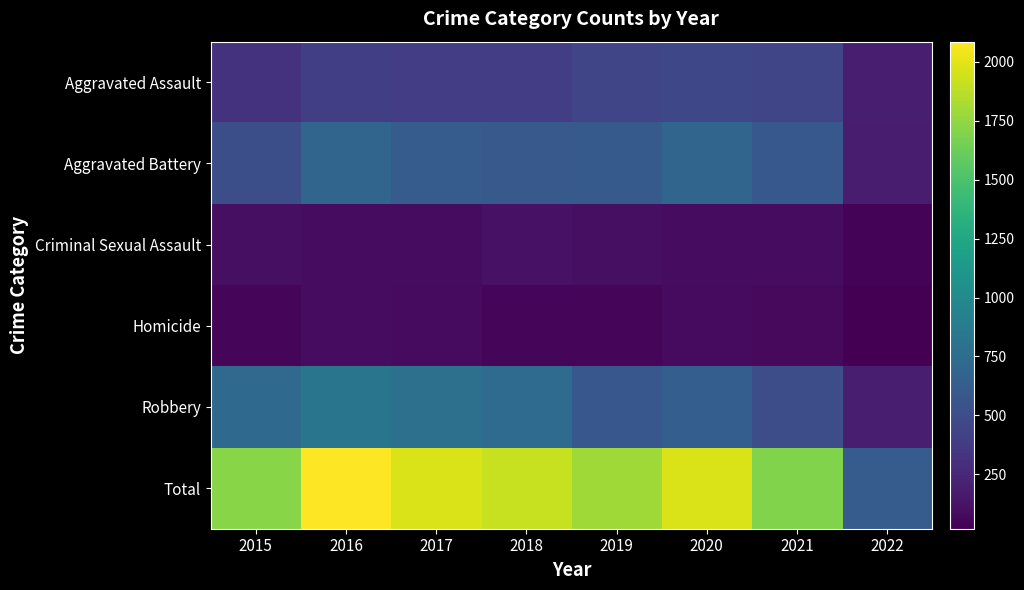

Reading right to left, transcribe all the data shown in this chart.

Aggravated Assault: 2022=194	2021=452	2020=468	2019=452	2018=392	2017=396	2016=402	2015=323
Aggravated Battery: 2022=173	2021=587	2020=691	2019=608	2018=600	2017=623	2016=691	2015=515
Criminal Sexual Assault: 2022=40	2021=84	2020=88	2019=102	2018=122	2017=90	2016=87	2015=105
Homicide: 2022=19	2021=69	2020=81	2019=53	2018=56	2017=82	2016=87	2015=50
Robbery: 2022=196	2021=506	2020=639	2019=577	2018=741	2017=780	2016=819	2015=726
Total: 2022=622	2021=1698	2020=1967	2019=1792	2018=1911	2017=1971	2016=2086	2015=1719